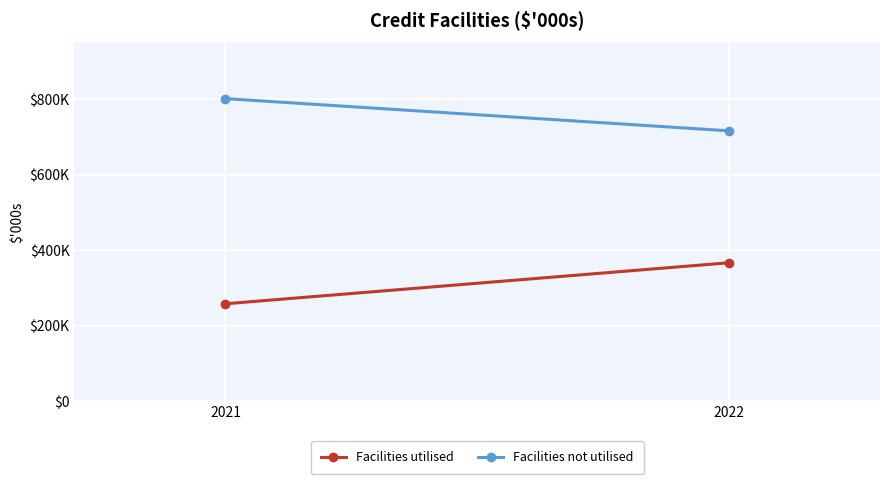

At which category is the sum across all series the highest?

2022